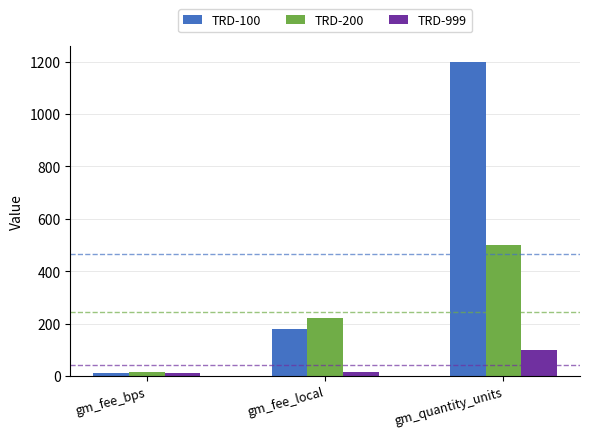

At which category is the sum across all series the highest?

gm_quantity_units